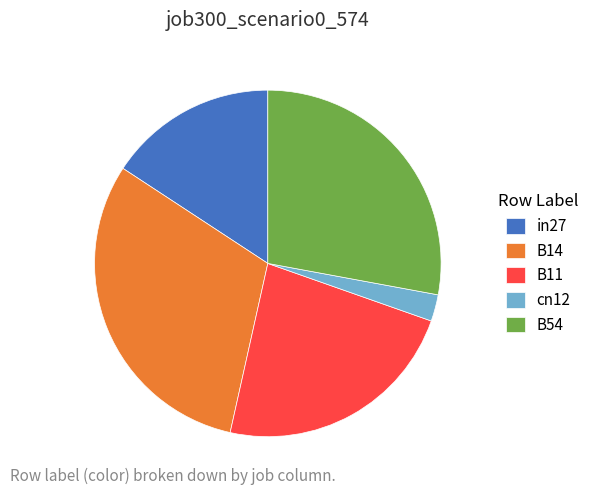

Is B14 the majority of the pie?

No